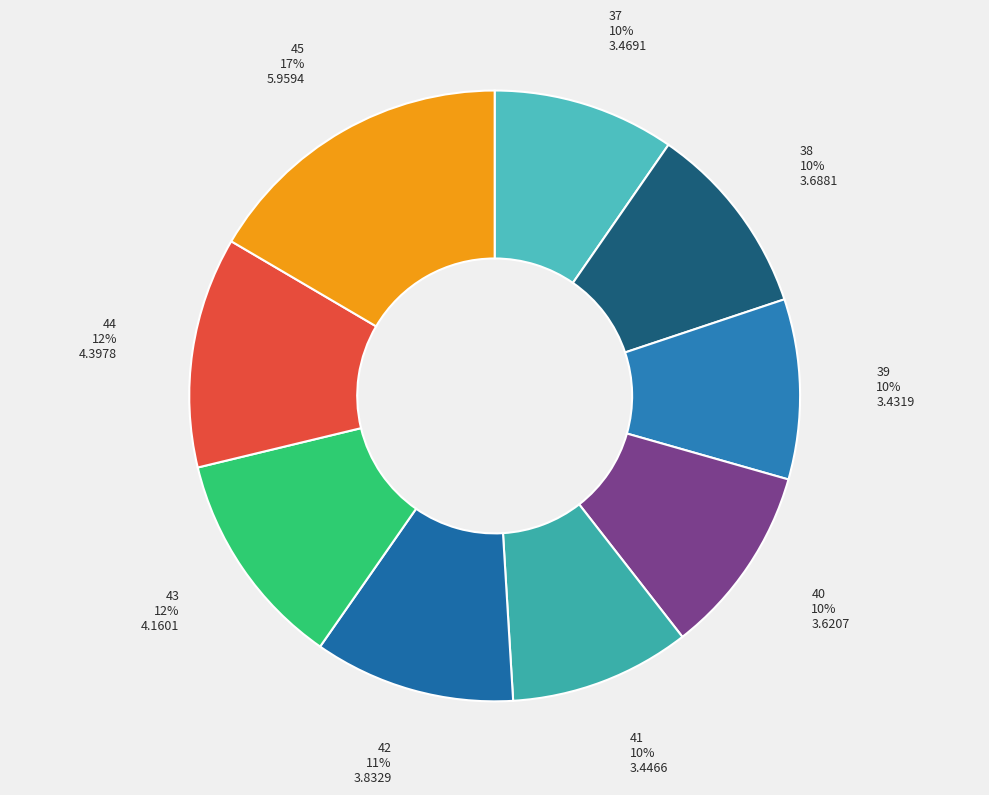

Is 45 the majority of the pie?

No